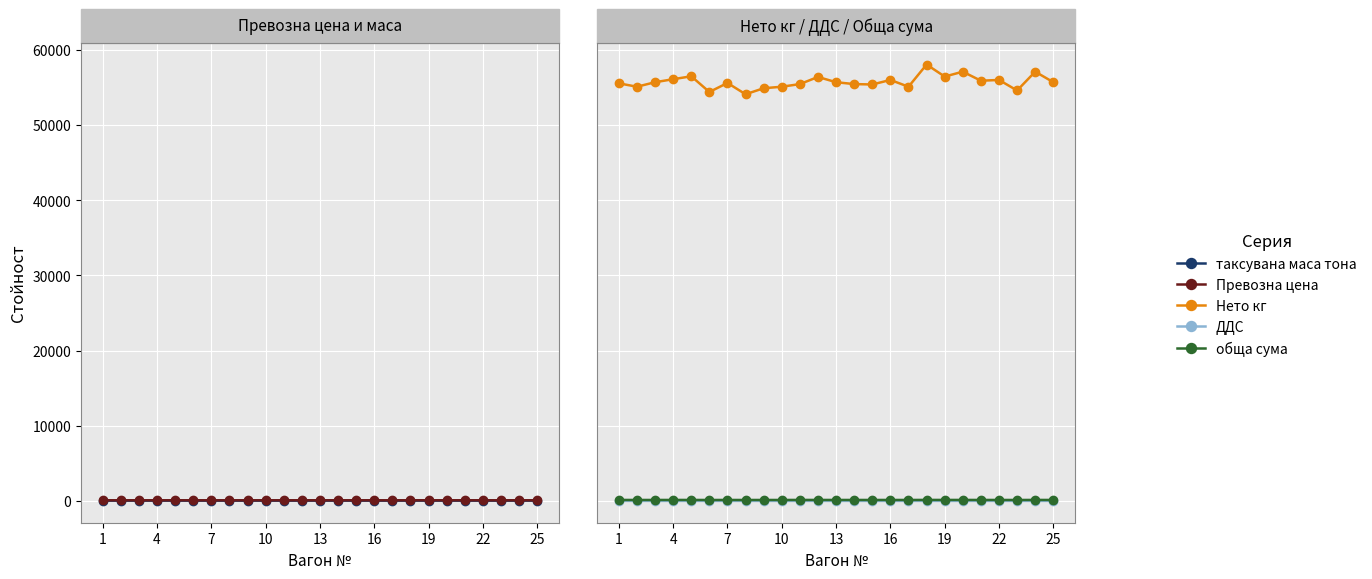

Reading left to right, transcribe all the data shown in this chart.

таксувана маса тона: 55.6	55.1	55.7	56.1	56.5	54.4	55.6	54.1	54.9	55.1	55.5	56.4	55.7	55.5	55.4	56.0	55.1	58.1	56.5	57.1	55.9	56.0	54.6	57.1	55.7
Превозна цена: 108.7	107.8	108.9	109.7	110.5	106.4	108.7	105.8	107.4	107.8	108.5	110.3	108.9	108.5	108.3	109.5	107.8	113.6	110.5	111.7	109.3	109.5	106.8	111.7	108.9
Нето кг: 55550.0	55100.0	55700.0	56100.0	56490.0	54400.0	55600.0	54100.0	54900.0	55100.0	55450.0	56400.0	55700.0	55450.0	55400.0	56000.0	55100.0	58050.0	56450.0	57100.0	55900.0	56000.0	54600.0	57100.0	55700.0
ДДС: 25.8	24.8	25.1	25.2	25.4	24.6	25.0	24.4	24.8	24.8	25.8	25.4	25.1	25.0	25.0	25.2	24.8	26.0	25.4	25.6	25.1	25.2	24.6	25.6	25.1
обща сума: 154.9	149.0	150.4	151.4	152.3	147.4	150.2	146.7	148.6	149.0	154.7	152.1	150.4	150.0	149.7	151.2	149.0	156.1	152.3	153.7	150.9	151.2	147.9	153.7	150.4